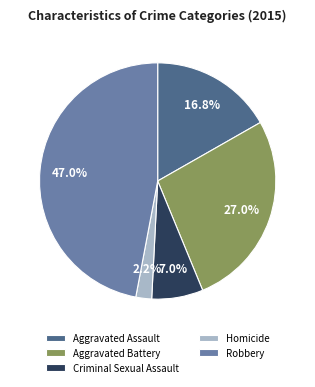

Does Robbery account for over 50% of the chart?

No